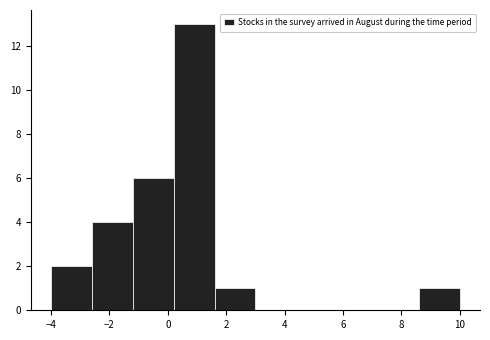

Reading left to right, transcribe this chart: for each bar, give the range it covers on the x-axis and its height. The values are not printed on the chart, so give them approximately, as read against the axis.

-4.0 to -2.6: 2
-2.6 to -1.2: 4
-1.2 to 0.2: 6
0.2 to 1.6: 13
1.6 to 3.0: 1
3.0 to 4.4: 0
4.4 to 5.8: 0
5.8 to 7.2: 0
7.2 to 8.6: 0
8.6 to 10.0: 1